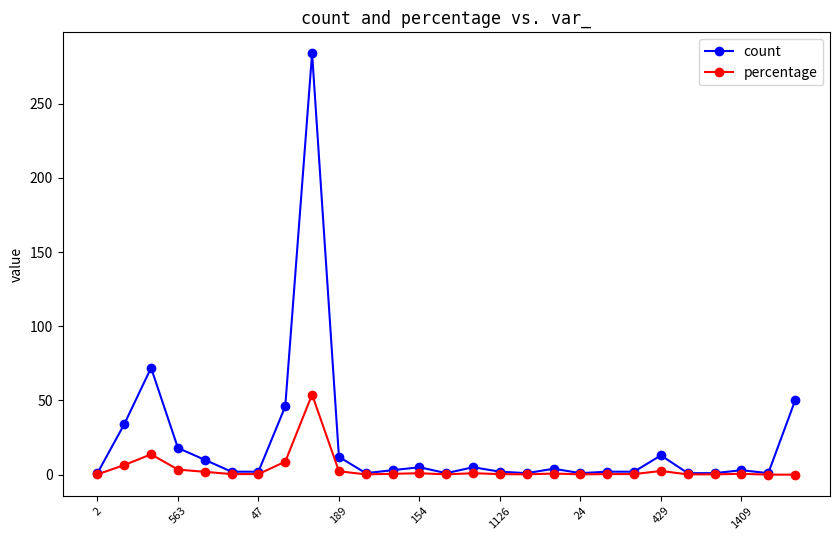

List the series in order of their peak value, highest first.

count, percentage